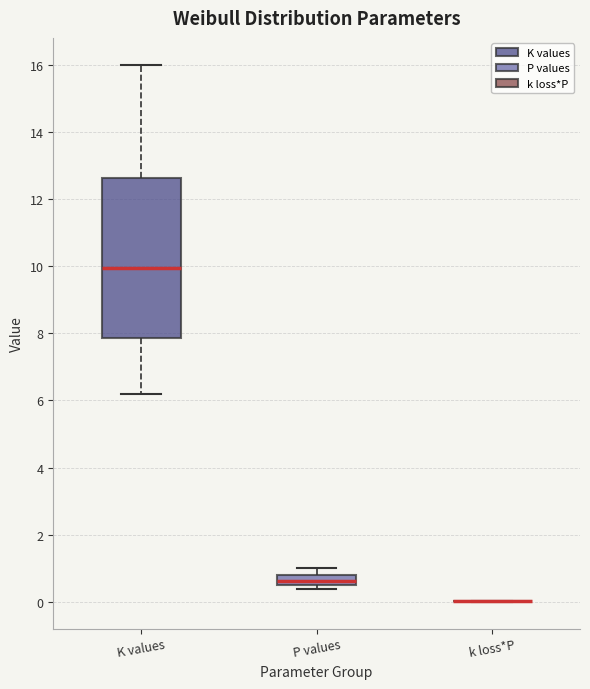

Which box is the tallest, from its lower edge to its upper edge?

K values